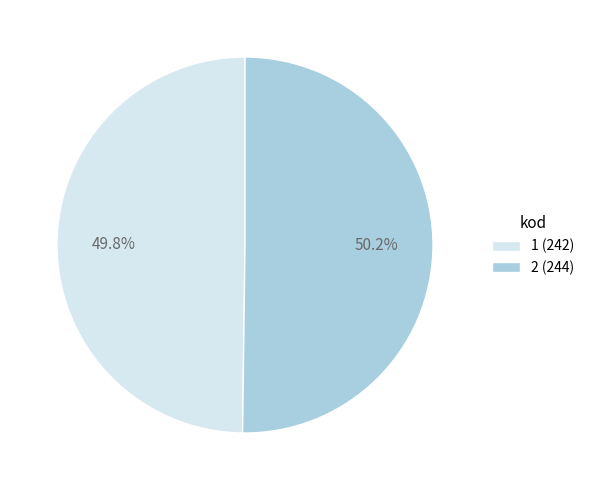

What percentage is NOT represented by 1?

50.2%